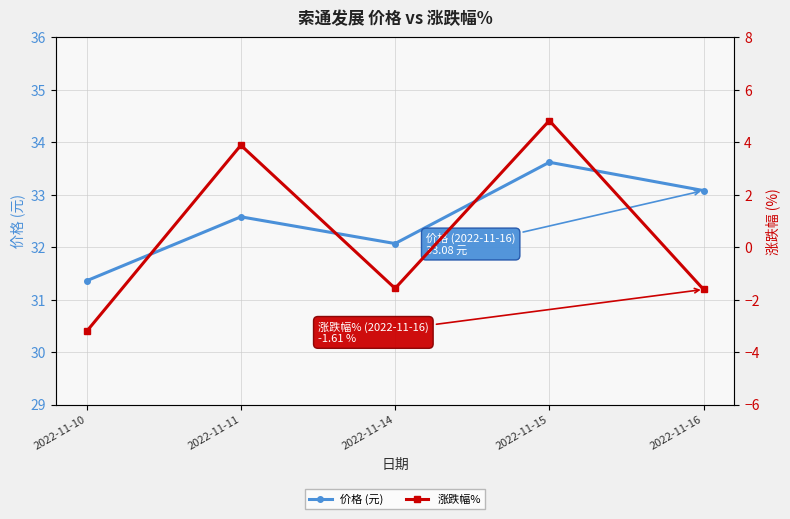

List the series in order of their peak value, highest first.

价格 (元), 涨跌幅%